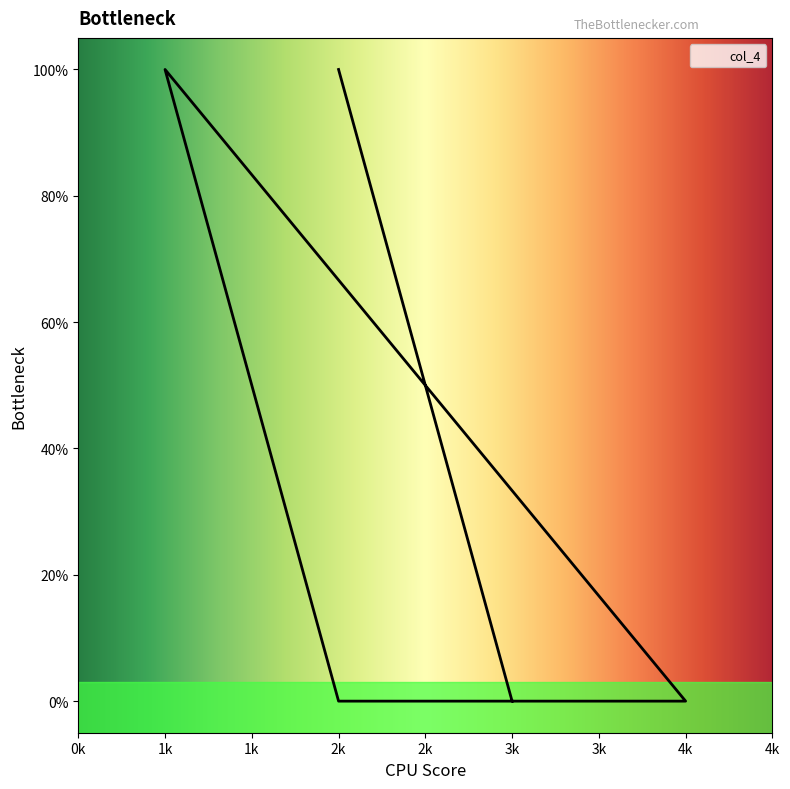

At which category does the data reach its first local peak?

1k